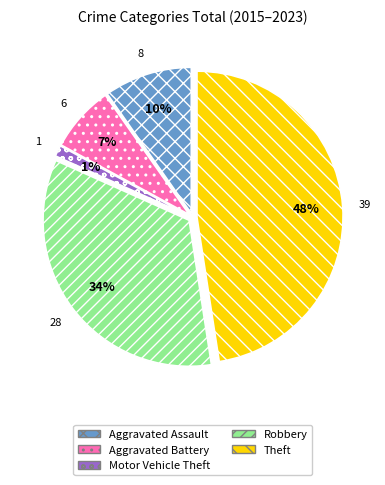

Combined, do Robbery and Motor Vehicle Theft account for over 50%?

No